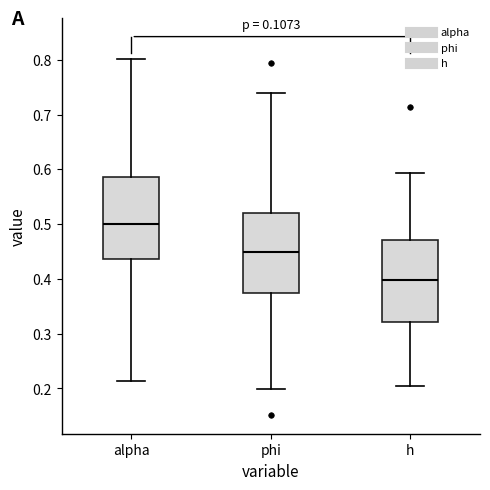

Which box's median line is the lowest?

h